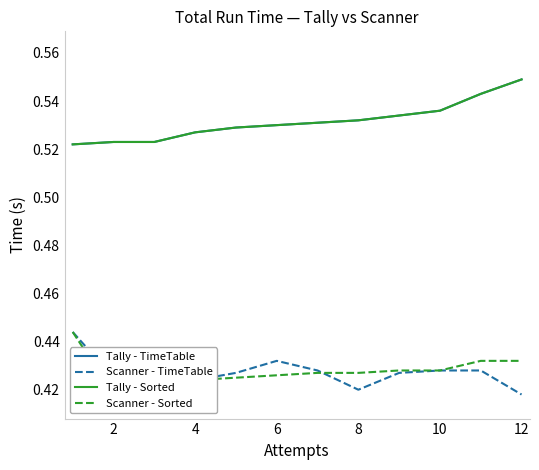

The Scanner - TimeTable series shows 0.4 at 4. True or false?

True